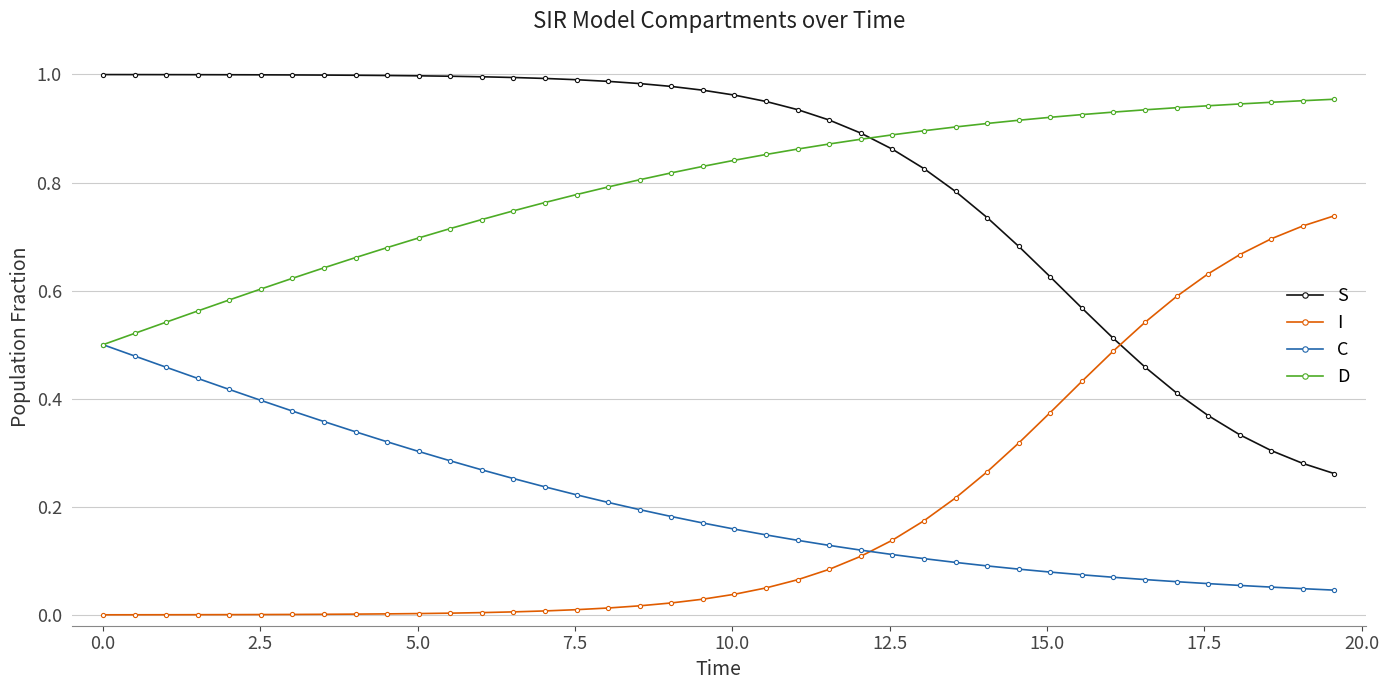

How many lines are shown in the chart?

4